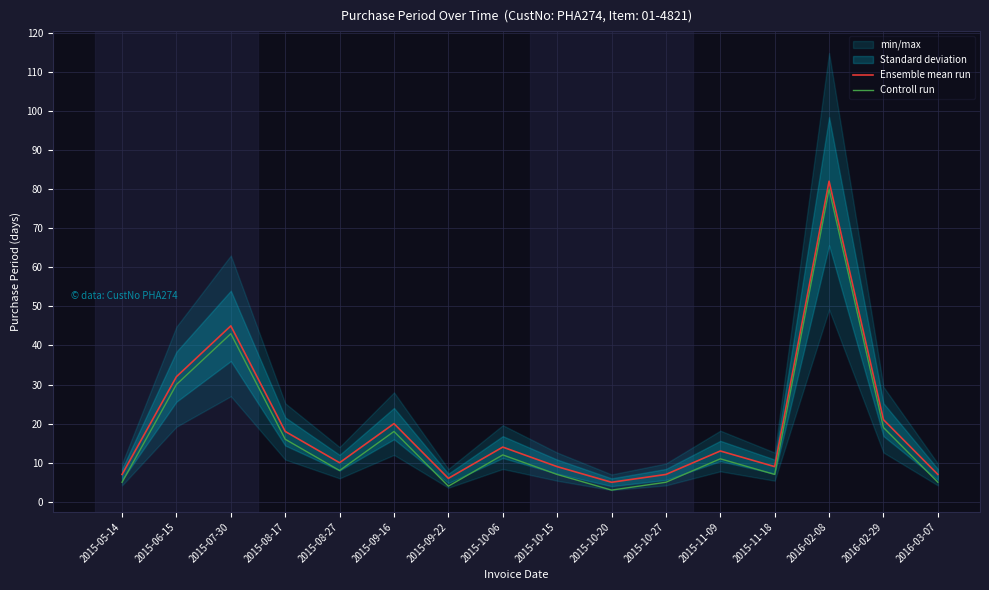

What is the minimum value shown in the chart?

3